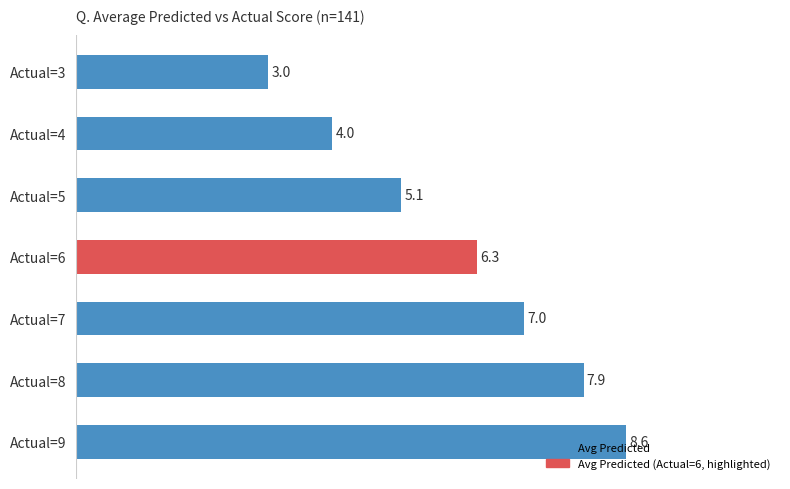

How many bars are there in total?

7